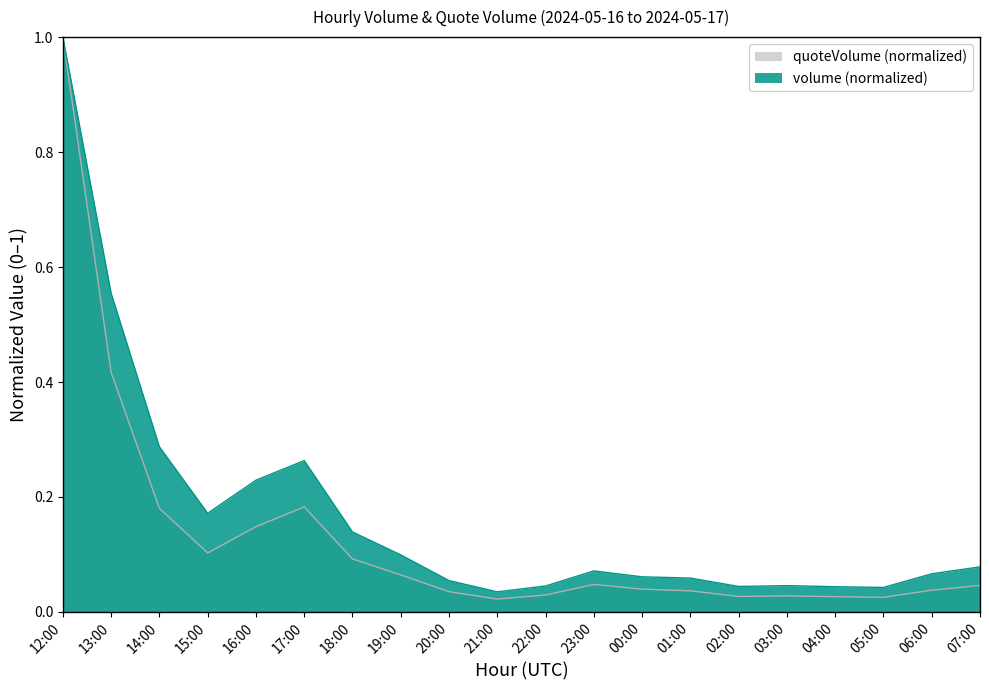

What is the total value across all series at 05:00?

0.1